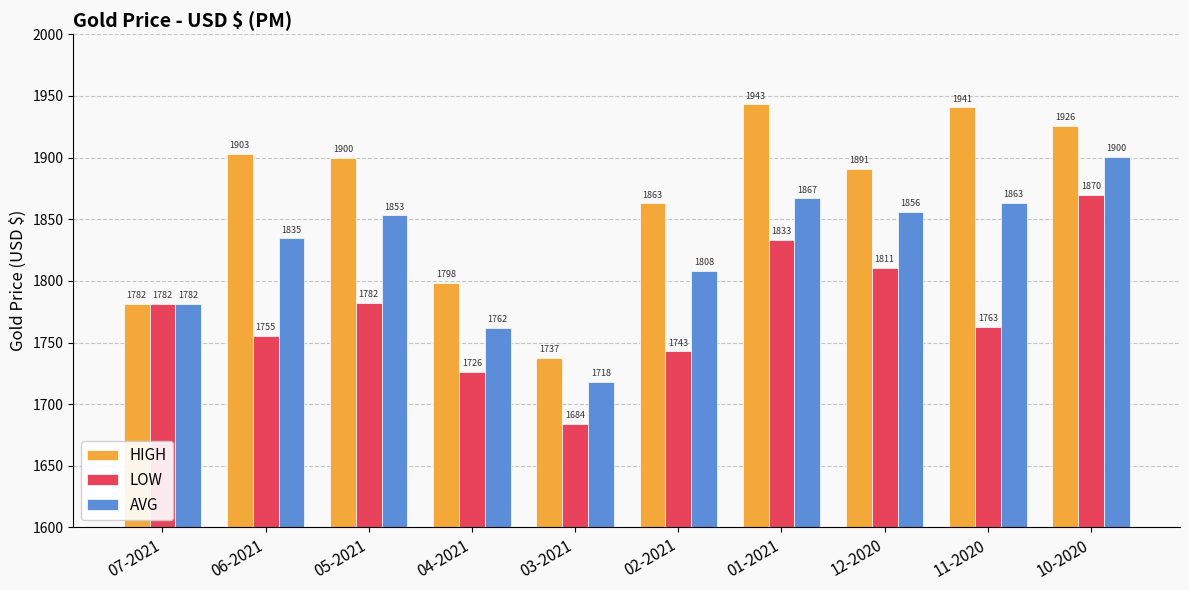

How many distinct data groups are displayed?

3